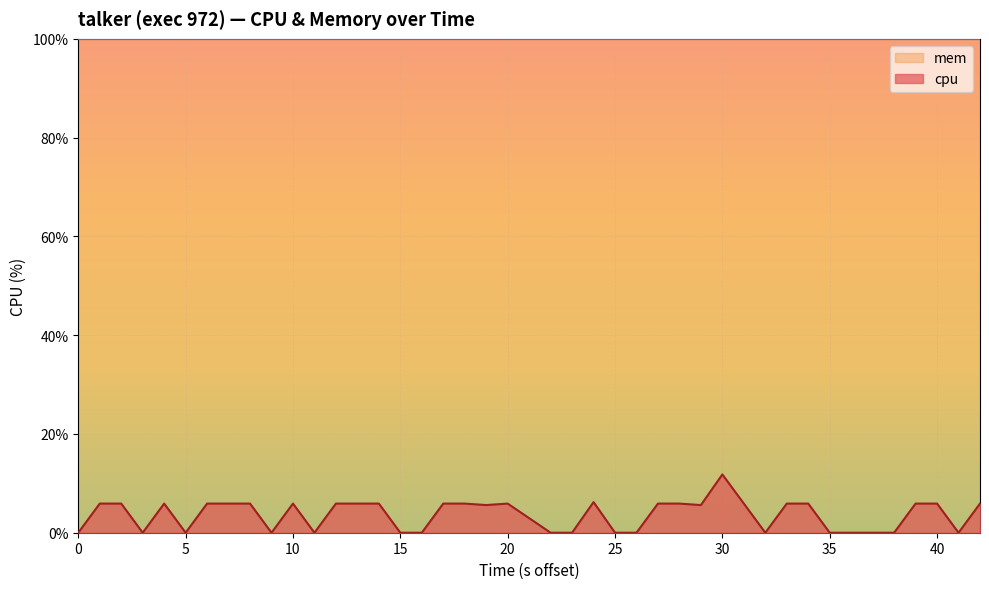

What is the difference between the maximum and minimum values in the cpu series?

11.8